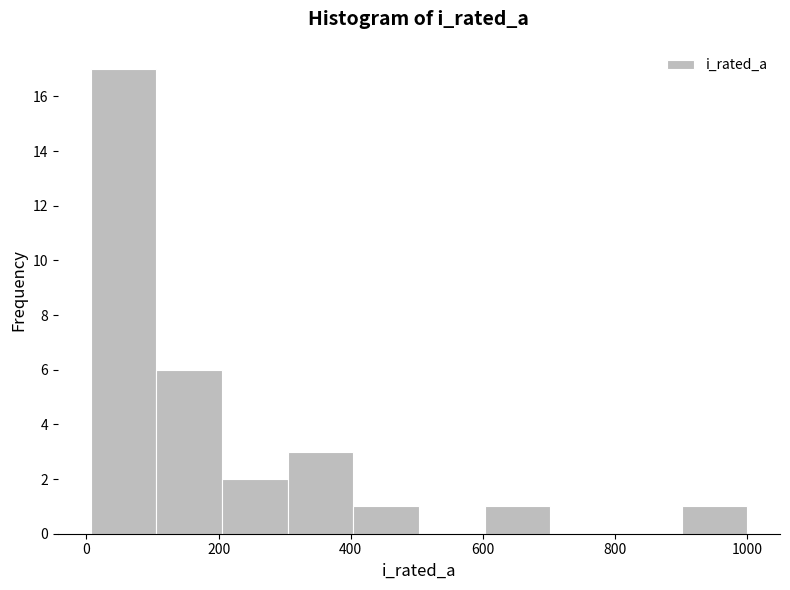

Reading left to right, list every bar in this chart as the range it spans on the x-axis followed by its height. Neither the bar edges nor the heights are printed on the chart, so give them approximately, as read against the axes.

0 to 100: 17
100 to 200: 6
200 to 300: 2
300 to 400: 3
400 to 500: 1
500 to 600: 0
600 to 700: 1
700 to 800: 0
800 to 900: 0
900 to 1000: 1